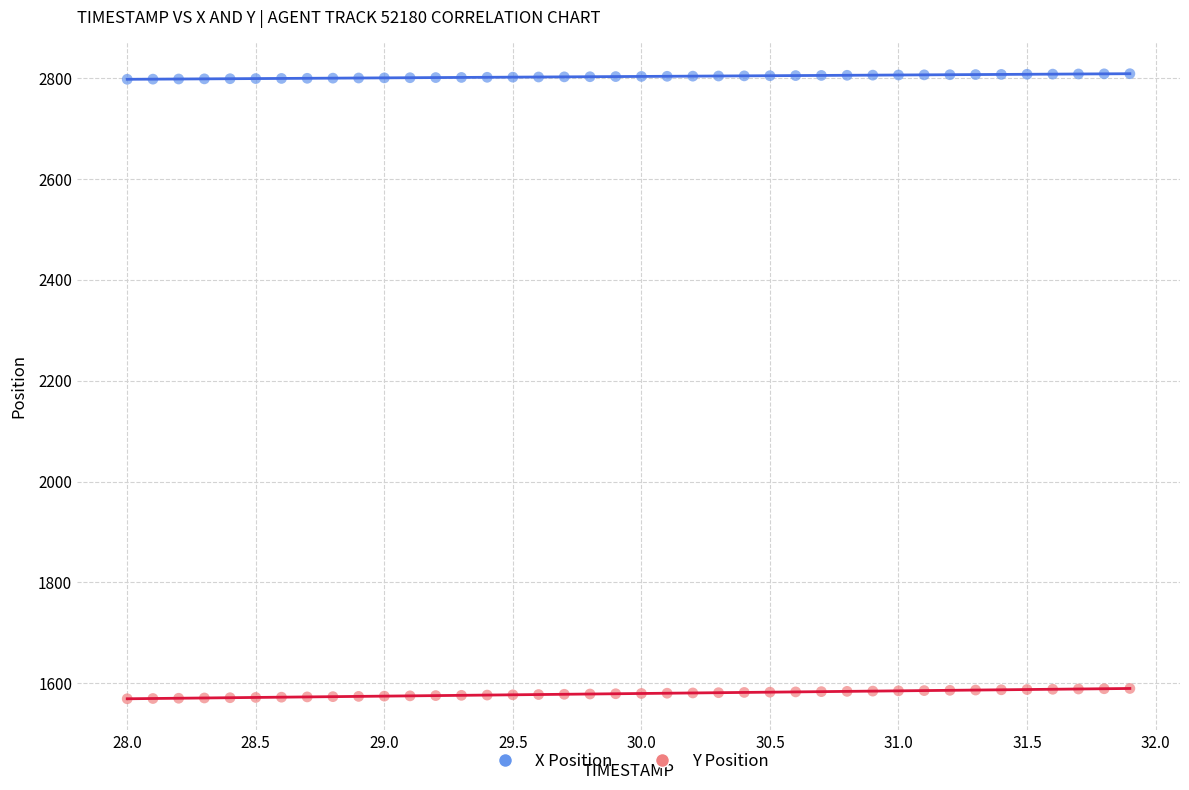

Which series reaches the minimum Y coordinate?

Y Position